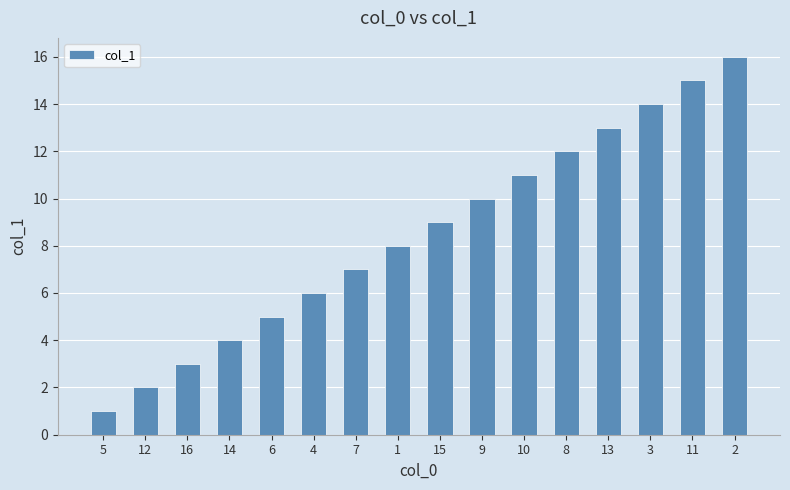

List the labels in order of value, largest first.

2, 11, 3, 13, 8, 10, 9, 15, 1, 7, 4, 6, 14, 16, 12, 5